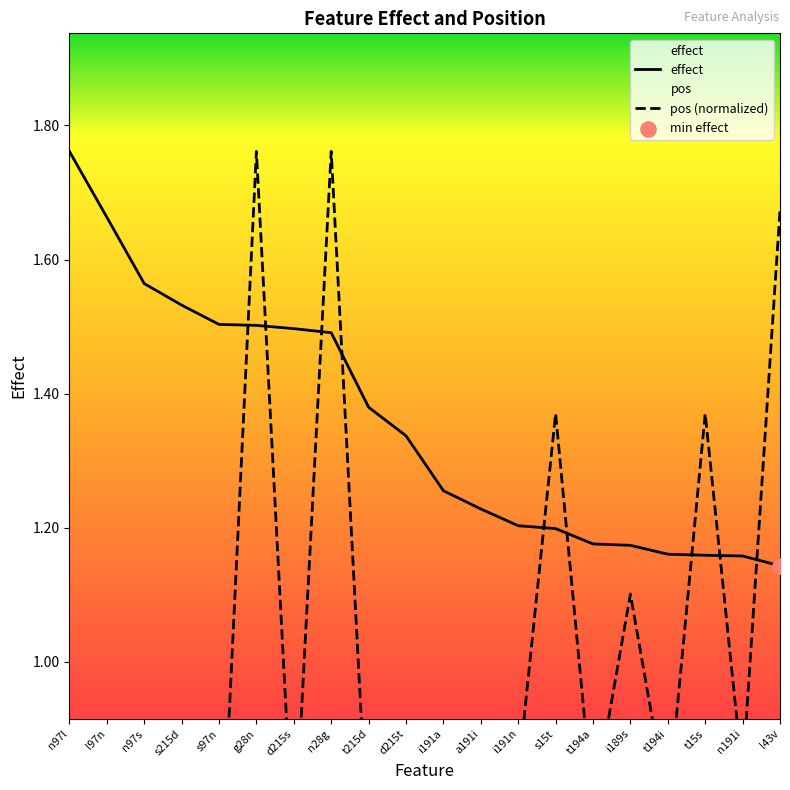

Which series has the largest total across all categories?

effect